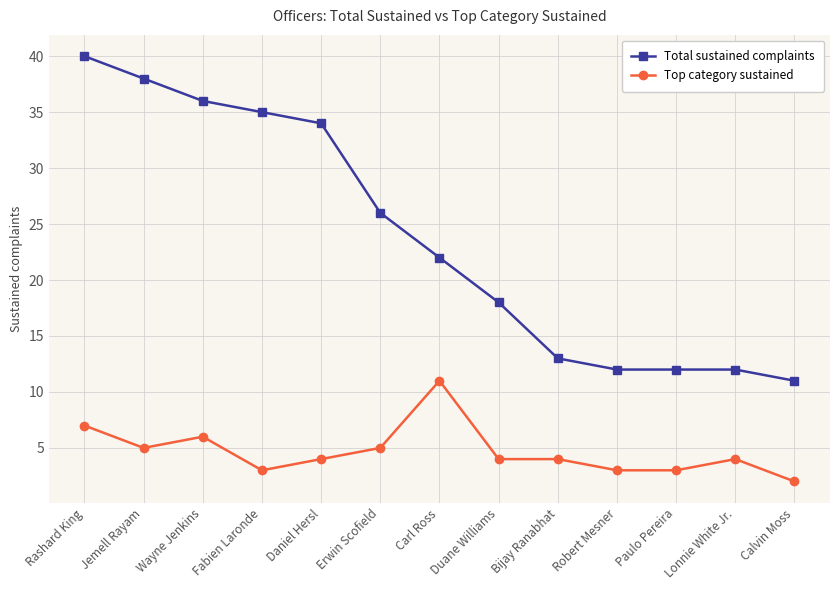

Where is Total sustained complaints nearest to the value 25?

Erwin Scofield